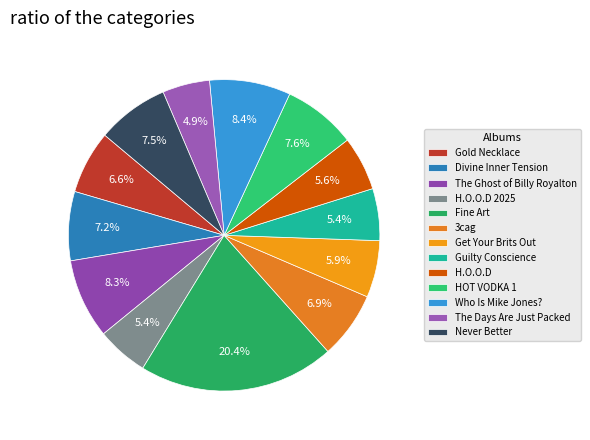

How many segments does this pie chart have?

13